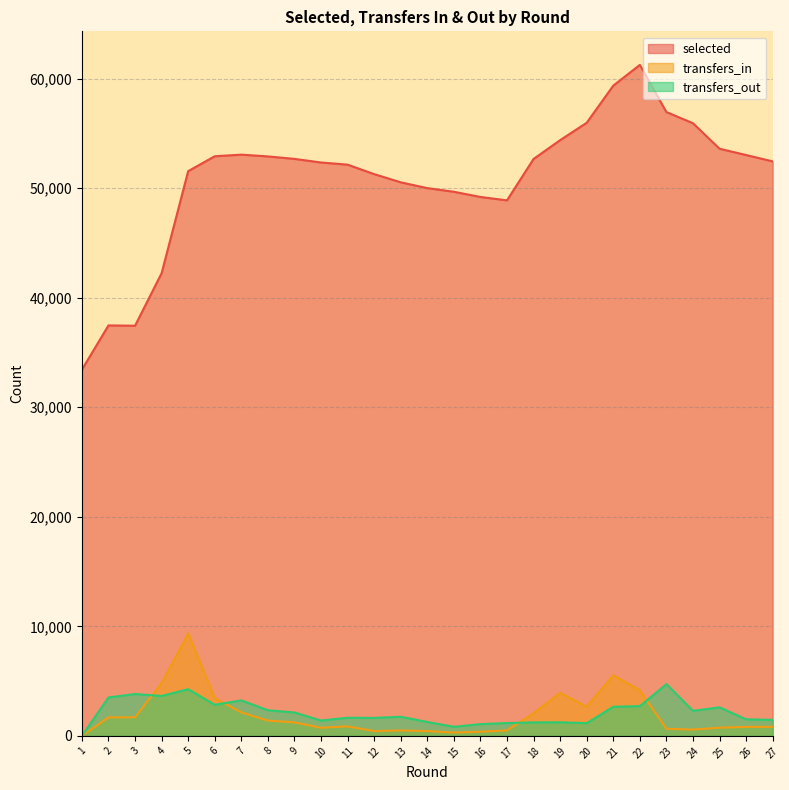

At 9, list the series in order from largest to smallest.

selected, transfers_out, transfers_in